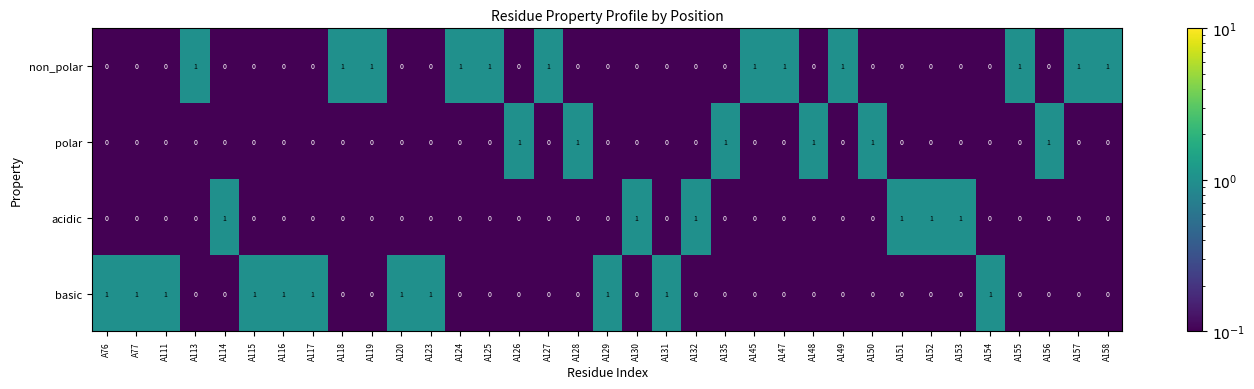

Which series has the largest total across all categories?

non_polar